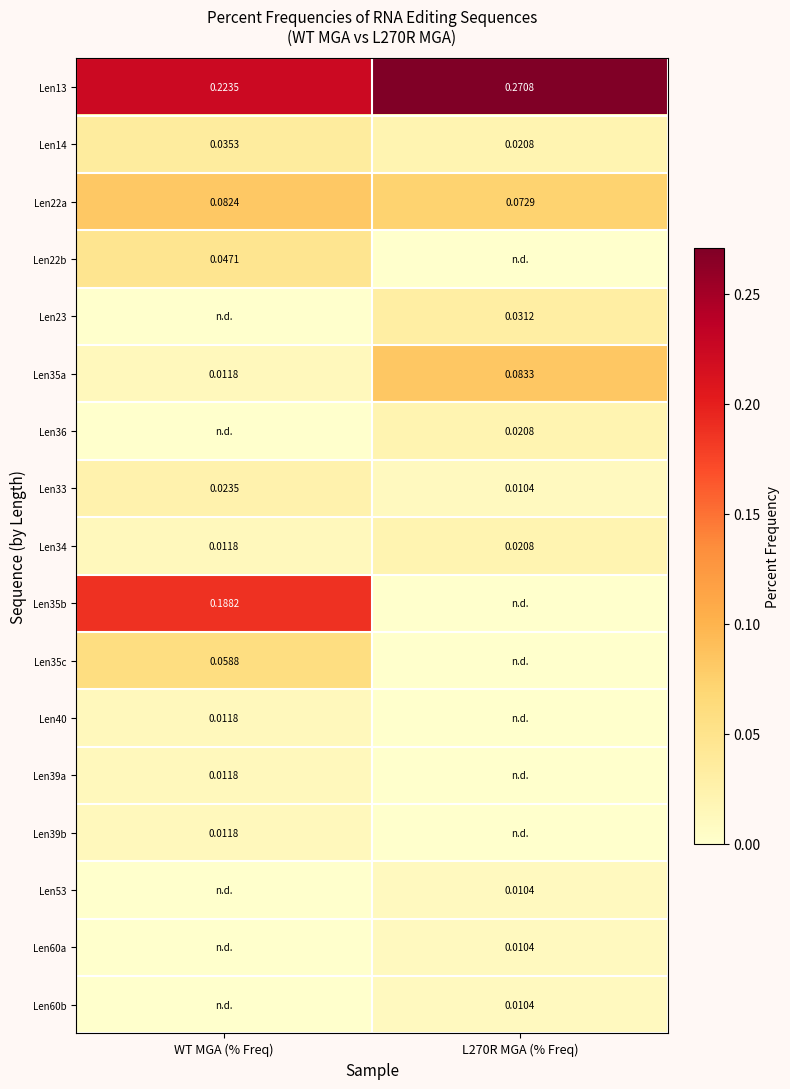

At which category is the sum across all series the highest?

WT MGA (% Freq)